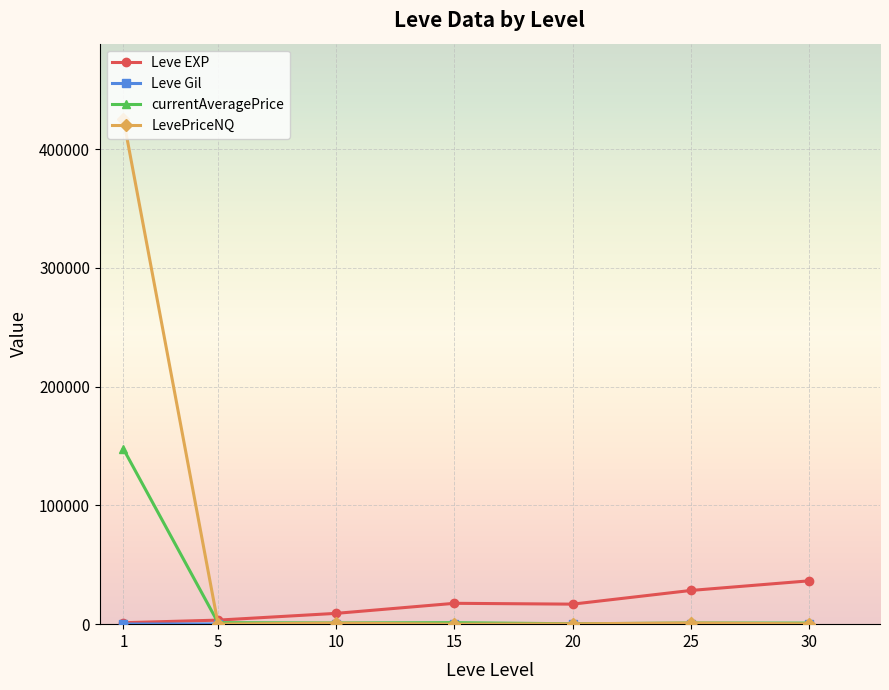

The value of LevePriceNQ at 1 is 97509.2. True or false?

False